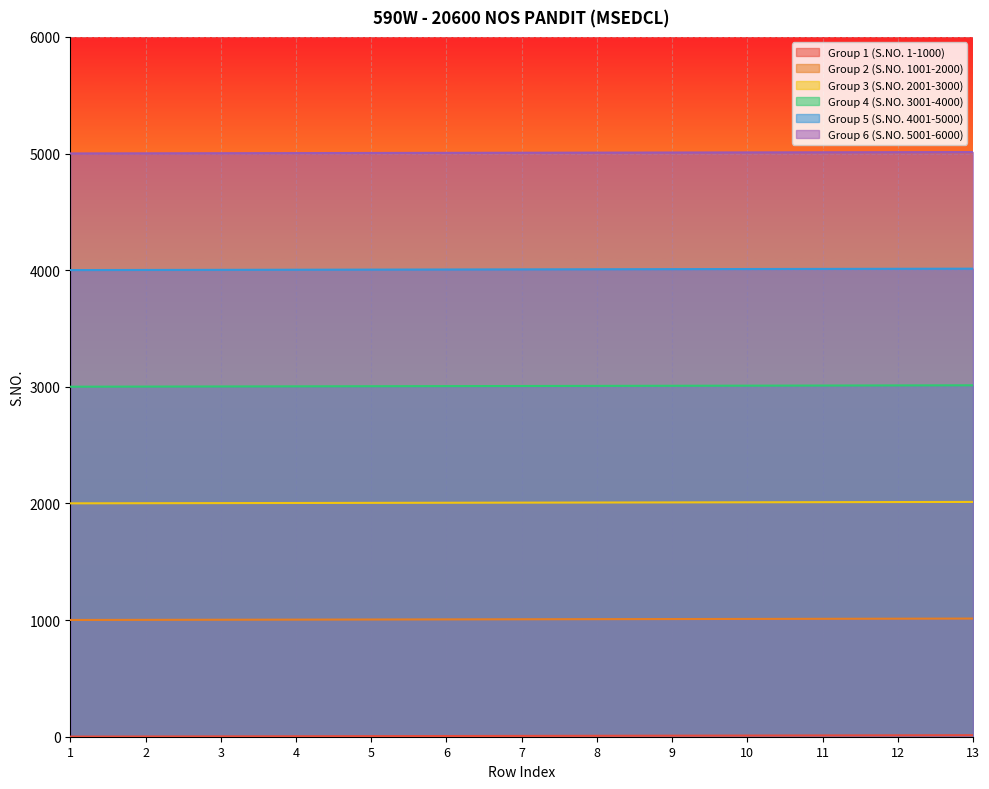

The value of Group 2 (S.NO. 1001-2000) at 6 is 1006. True or false?

True